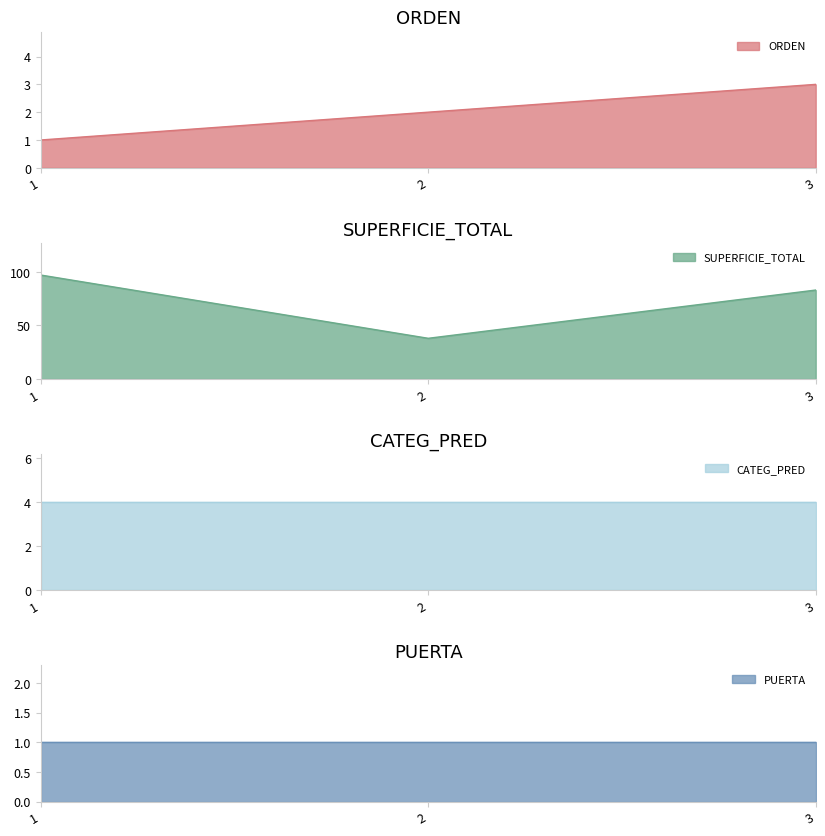

The value of ORDEN at 1 is 1. True or false?

True